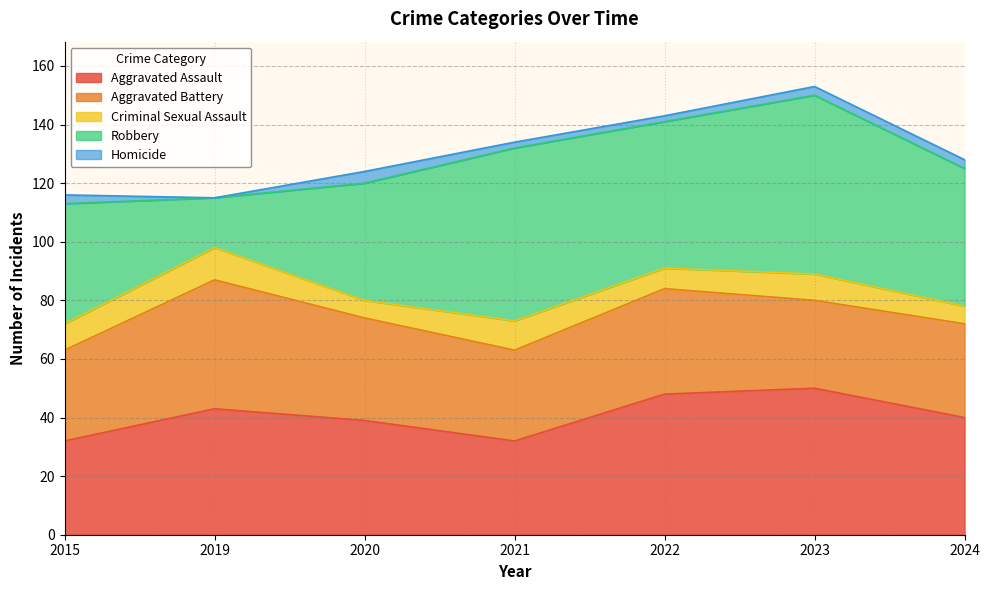

How many lines are shown in the chart?

5